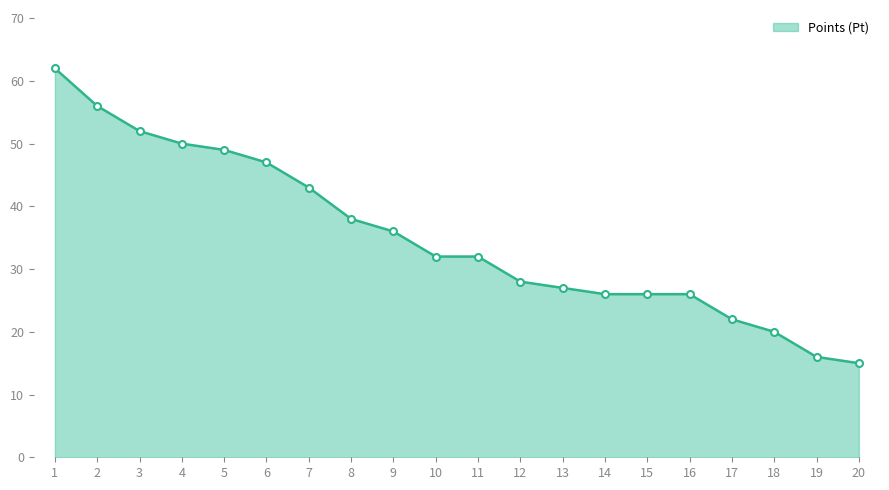

Is it true that the value at 13 is 13?

False